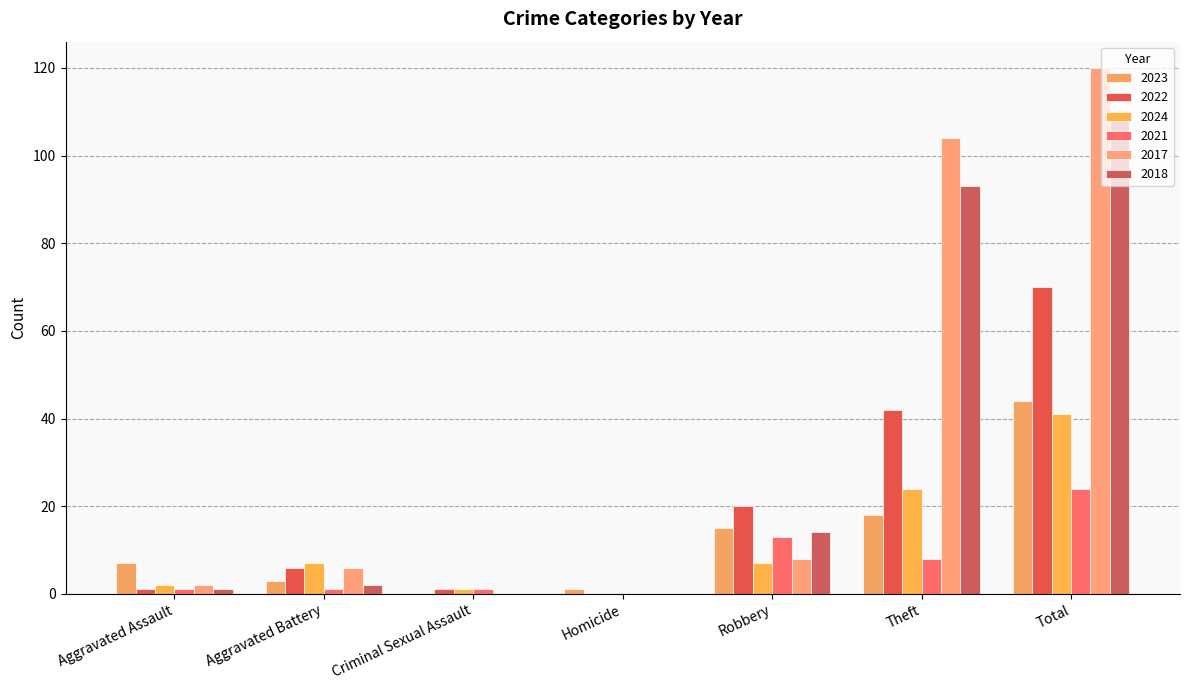

What is the spread (max minus min) of values at Criminal Sexual Assault?

1